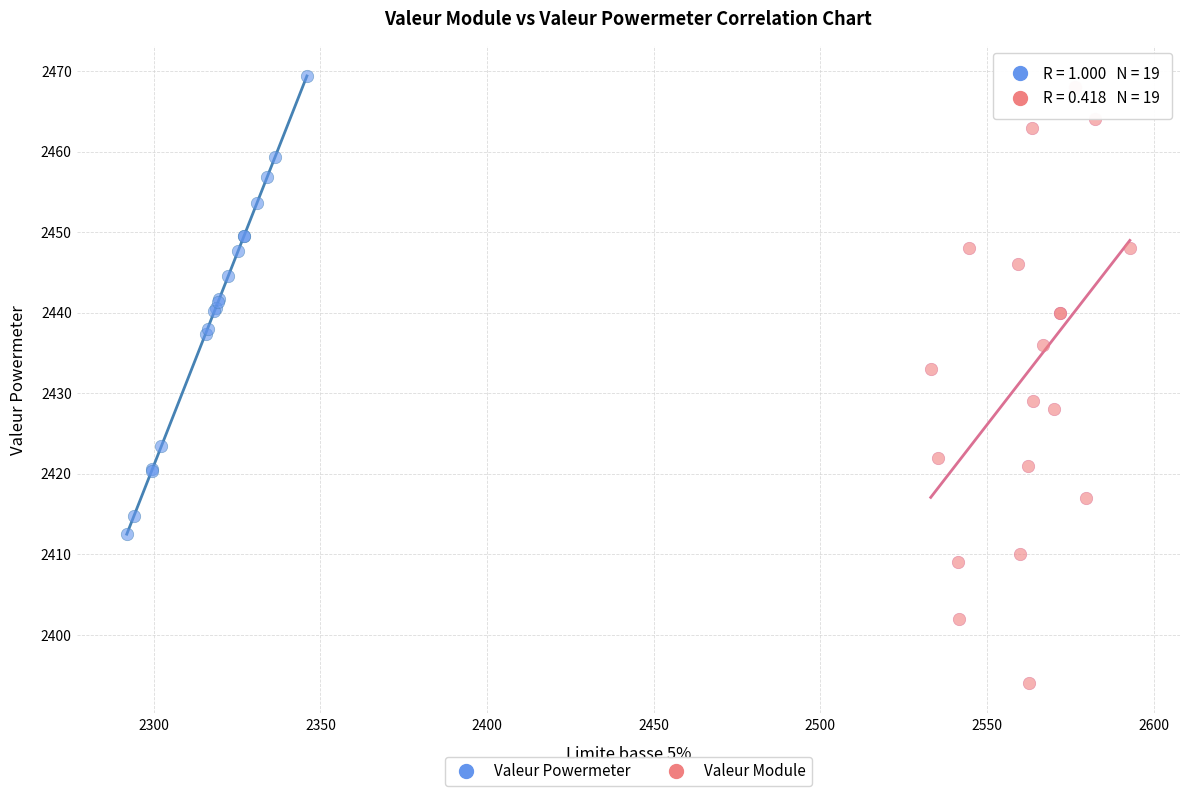

Which series has the widest spread of Y values?

Valeur Module